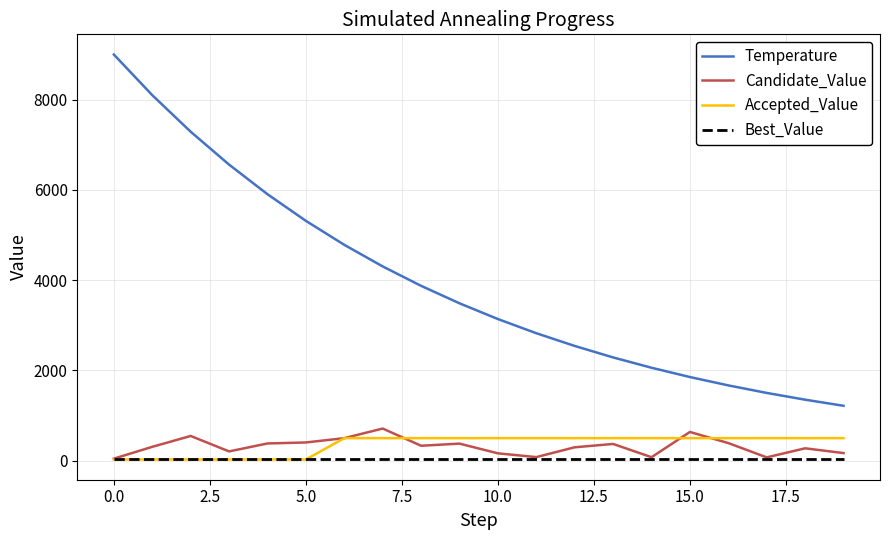

Which series has the largest range (max minus min)?

Temperature